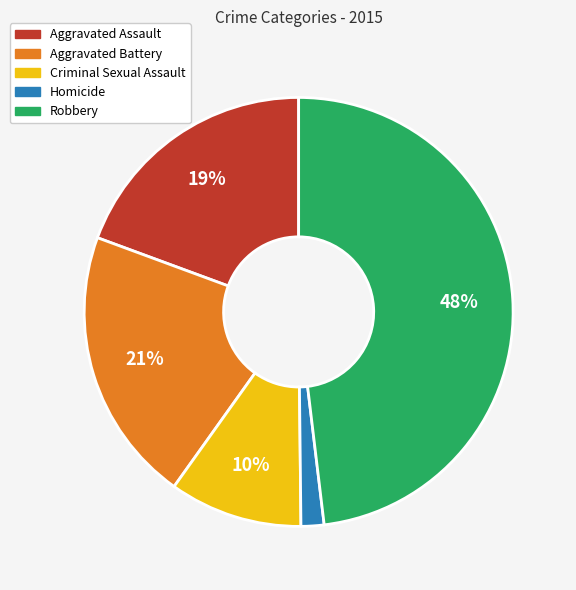

To the nearest percent, what portion does Robbery represent?

48%